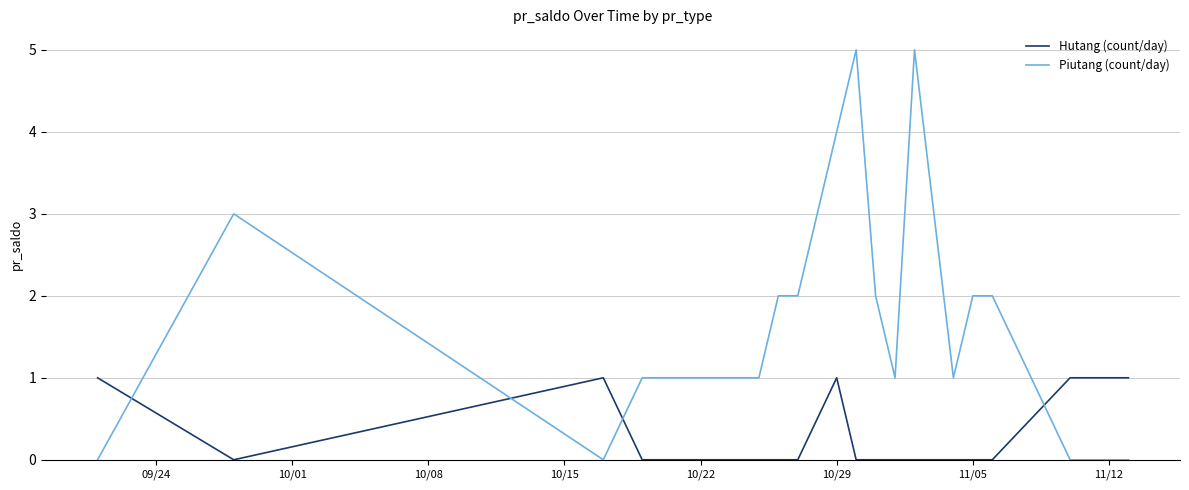

Rank the series by their maximum value, from highest to lowest.

Piutang (count/day), Hutang (count/day)